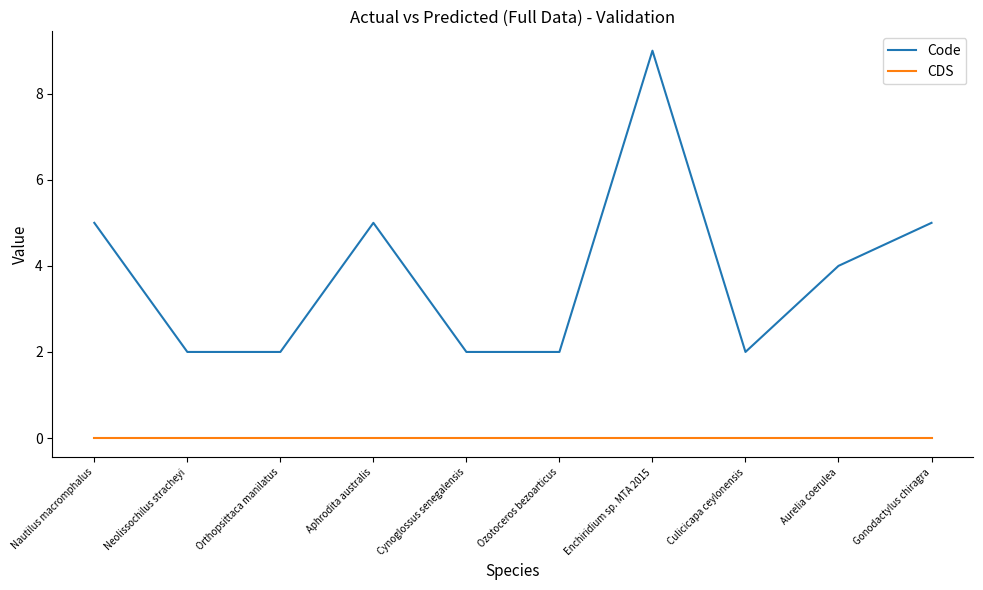

Read the Code value at Cynoglossus senegalensis.

2